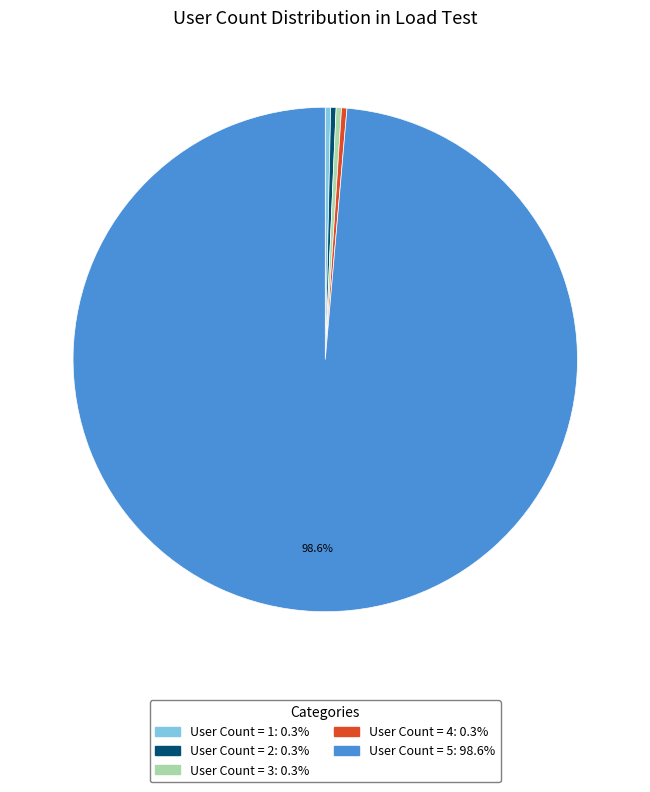

Does any single category account for the majority?

Yes